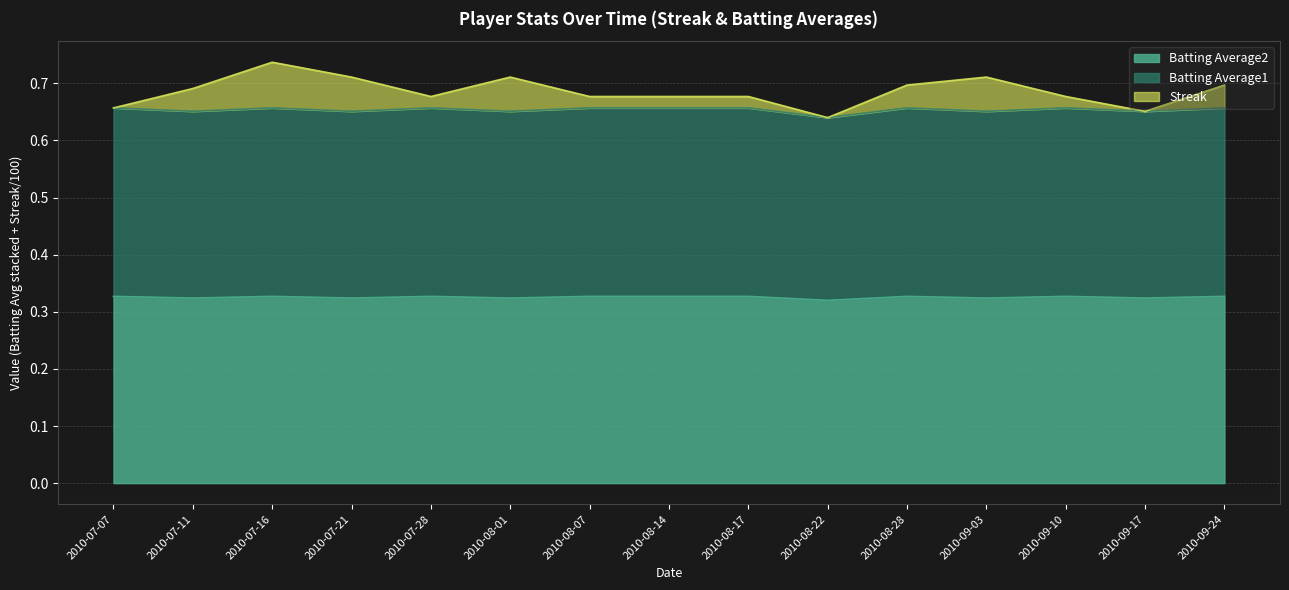

True or false: Batting Average2 and Streak cross at least once.

False